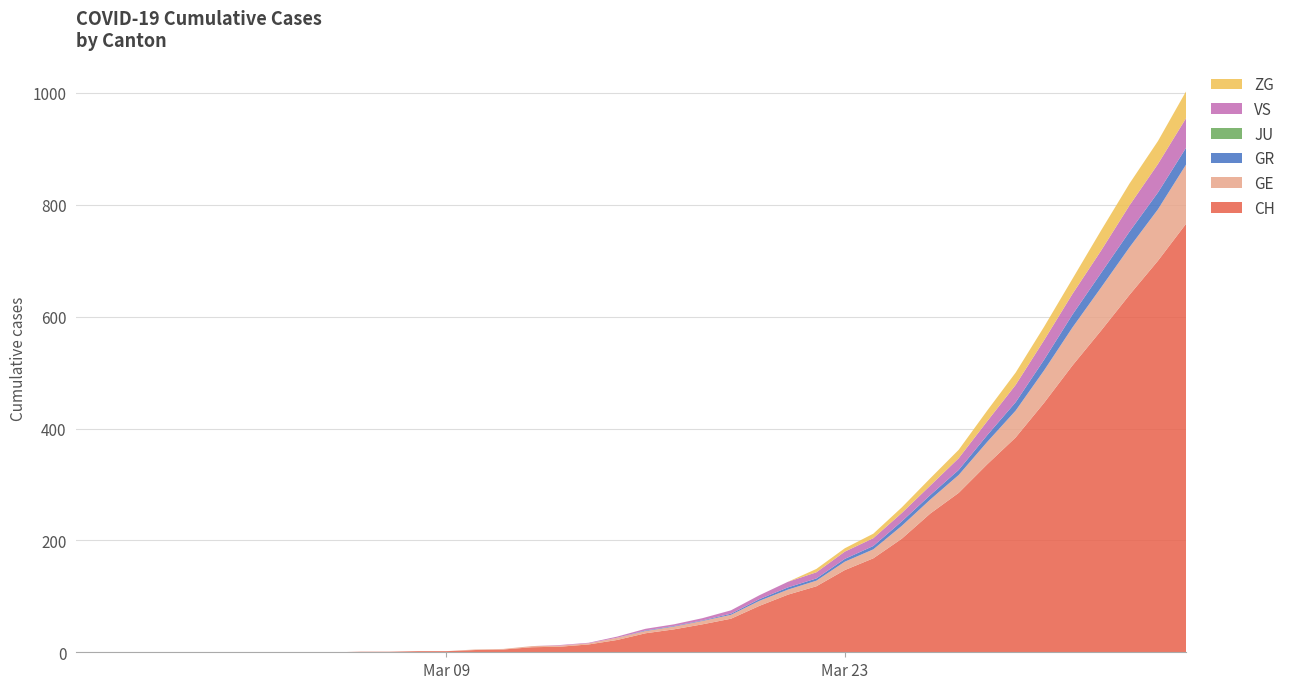

Does the chart have visible grid lines?

Yes